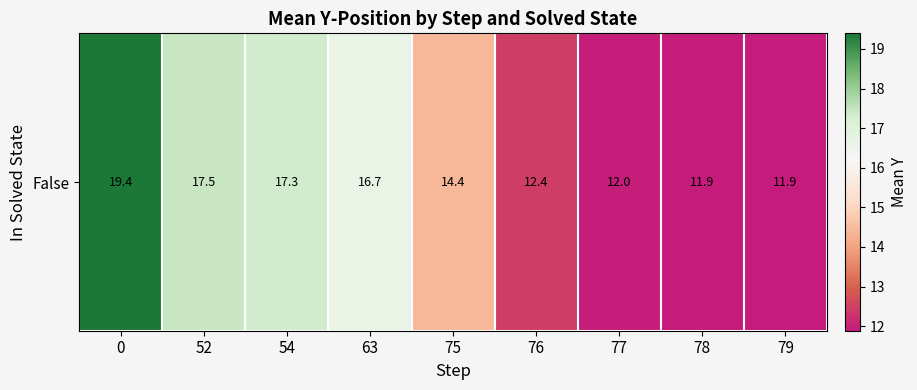

The chart shows a value of 4.4 at 78. True or false?

False